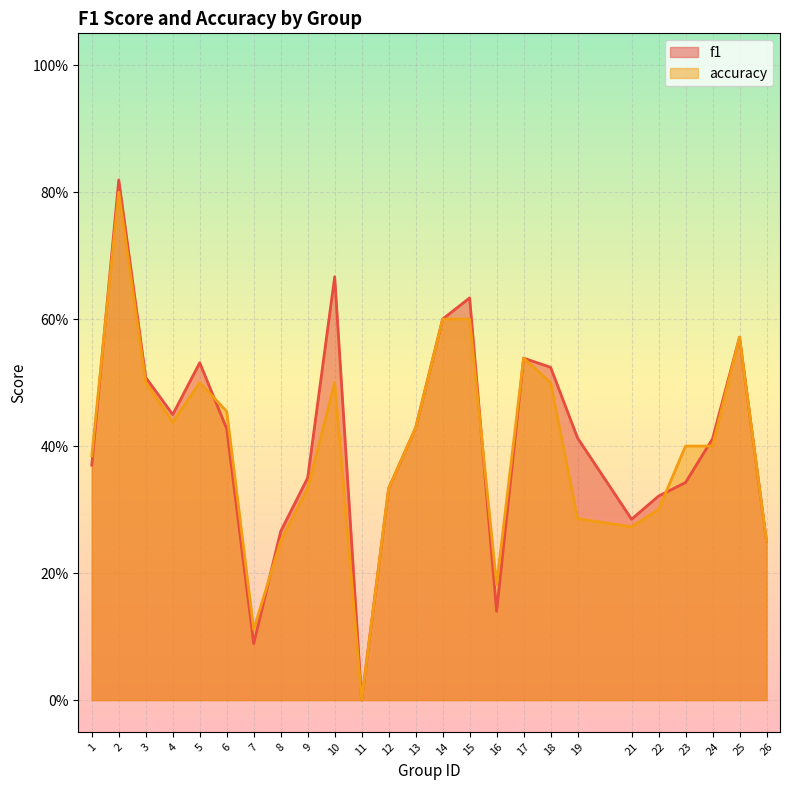

Reading left to right, extract all data points from this chart.

f1: 1=0.4	2=0.8	3=0.5	4=0.4	5=0.5	6=0.4	7=0.1	8=0.3	9=0.4	10=0.7	11=0.0	12=0.3	13=0.4	14=0.6	15=0.6	16=0.1	17=0.5	18=0.5	19=0.4	21=0.3	22=0.3	23=0.3	24=0.4	25=0.6	26=0.2
accuracy: 1=0.4	2=0.8	3=0.5	4=0.4	5=0.5	6=0.5	7=0.1	8=0.2	9=0.3	10=0.5	11=0.0	12=0.3	13=0.4	14=0.6	15=0.6	16=0.2	17=0.5	18=0.5	19=0.3	21=0.3	22=0.3	23=0.4	24=0.4	25=0.6	26=0.2